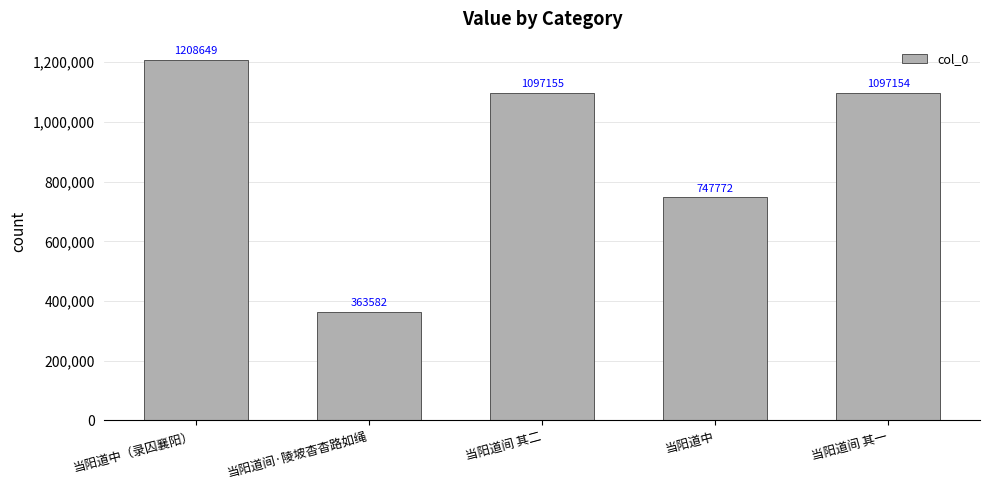

What is the difference between the maximum and minimum values?

845067